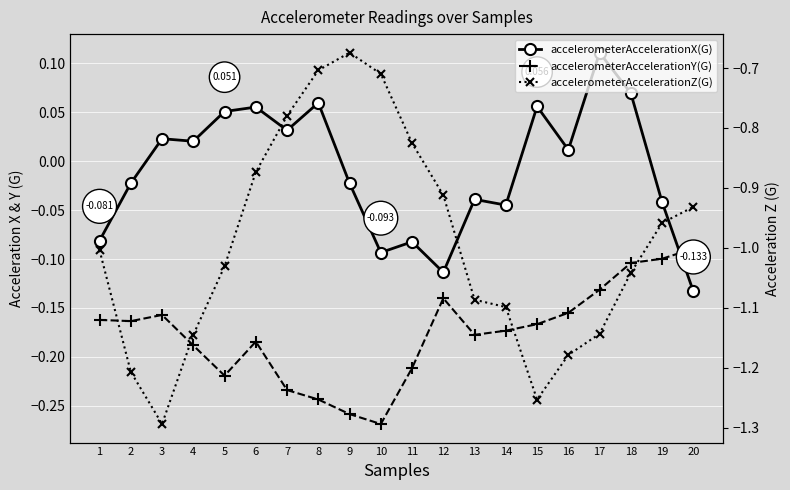

How many interior local valleys does the accelerometerAccelerationZ(G) series have?

2